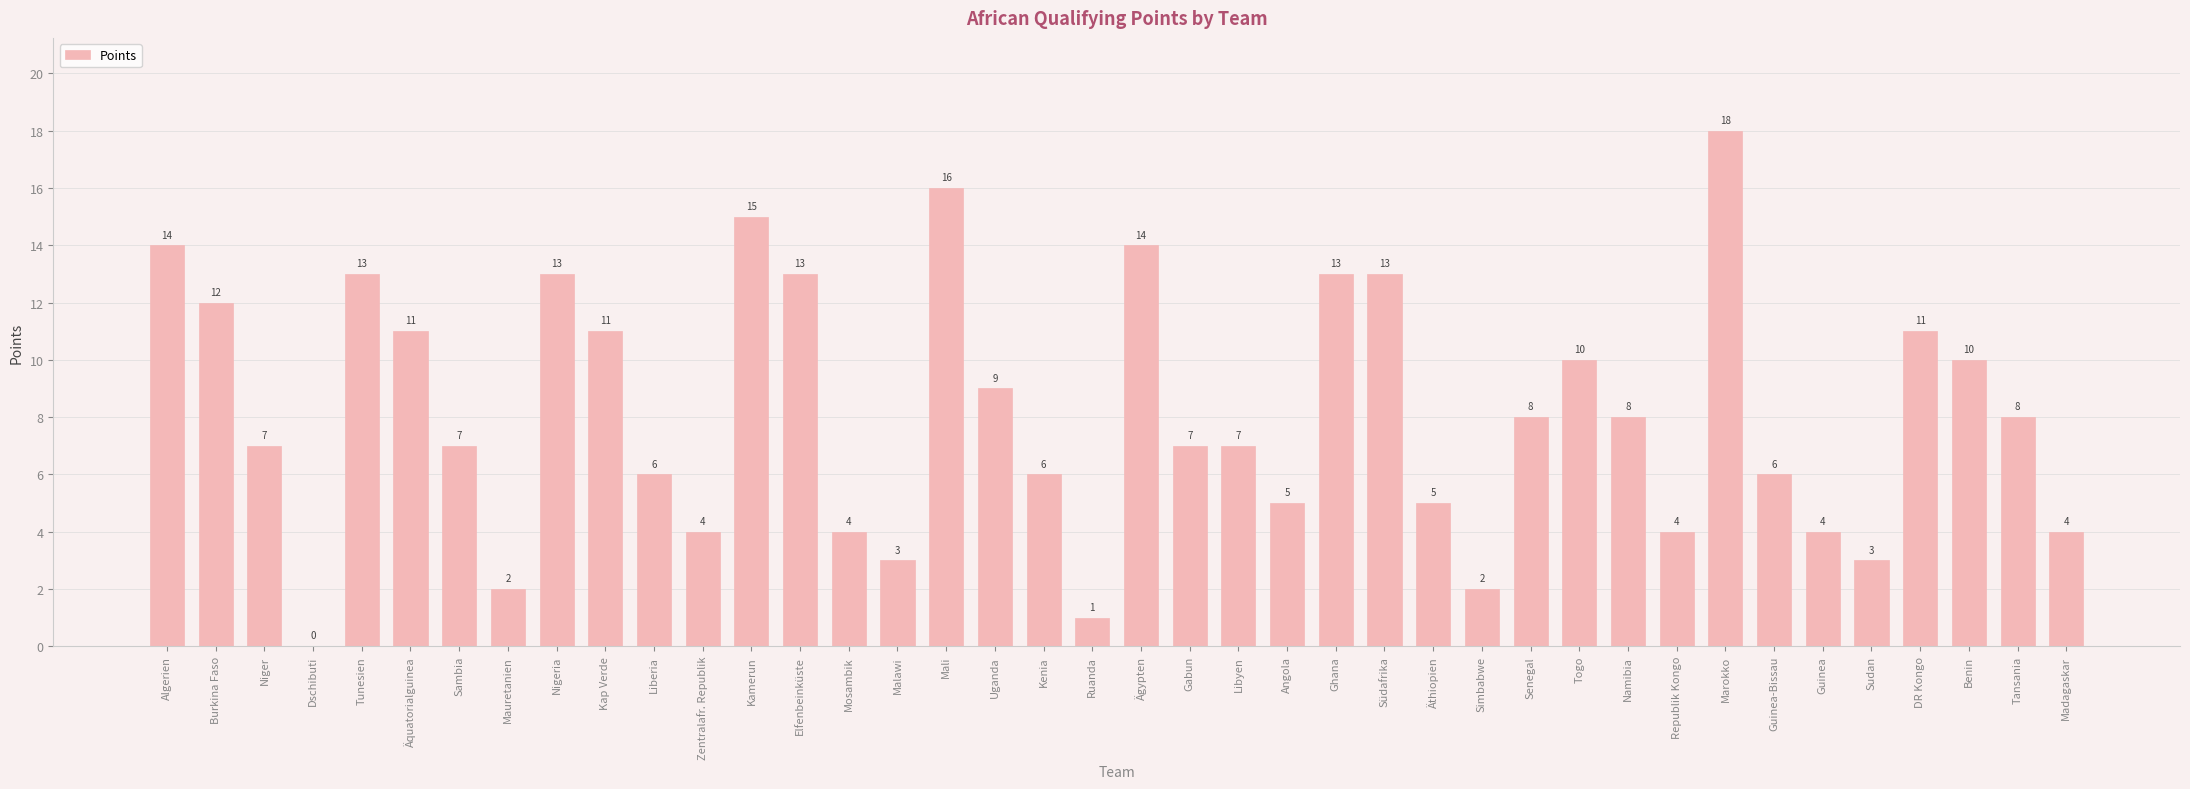

At which label does the data first exceed 8?

Algerien